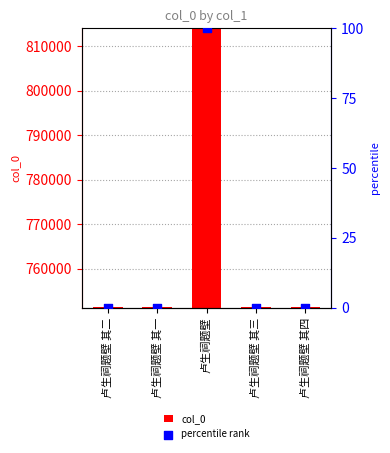

Which series has the largest total across all categories?

col_0